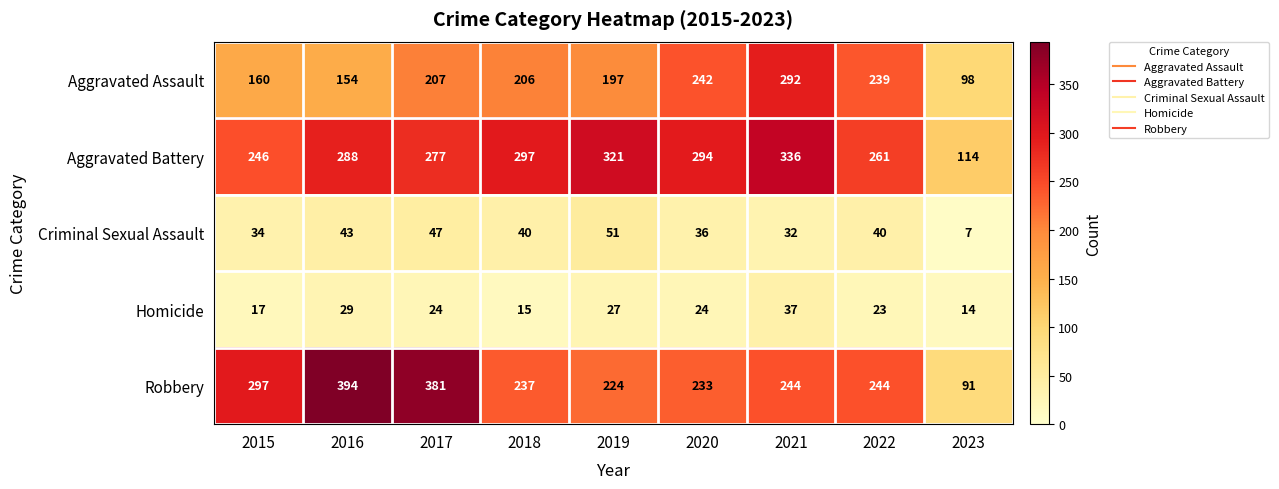

What is the greatest value displayed?

394